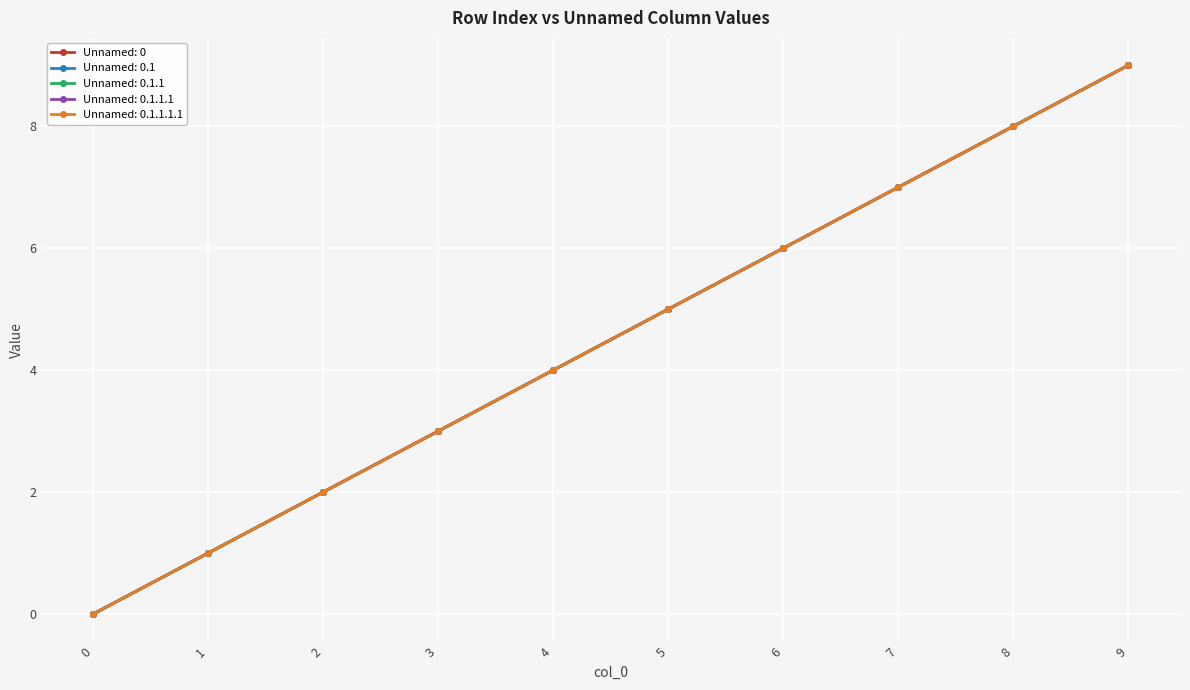

What is the value of the Unnamed: 0.1.1 point at the 5th from the left?

4